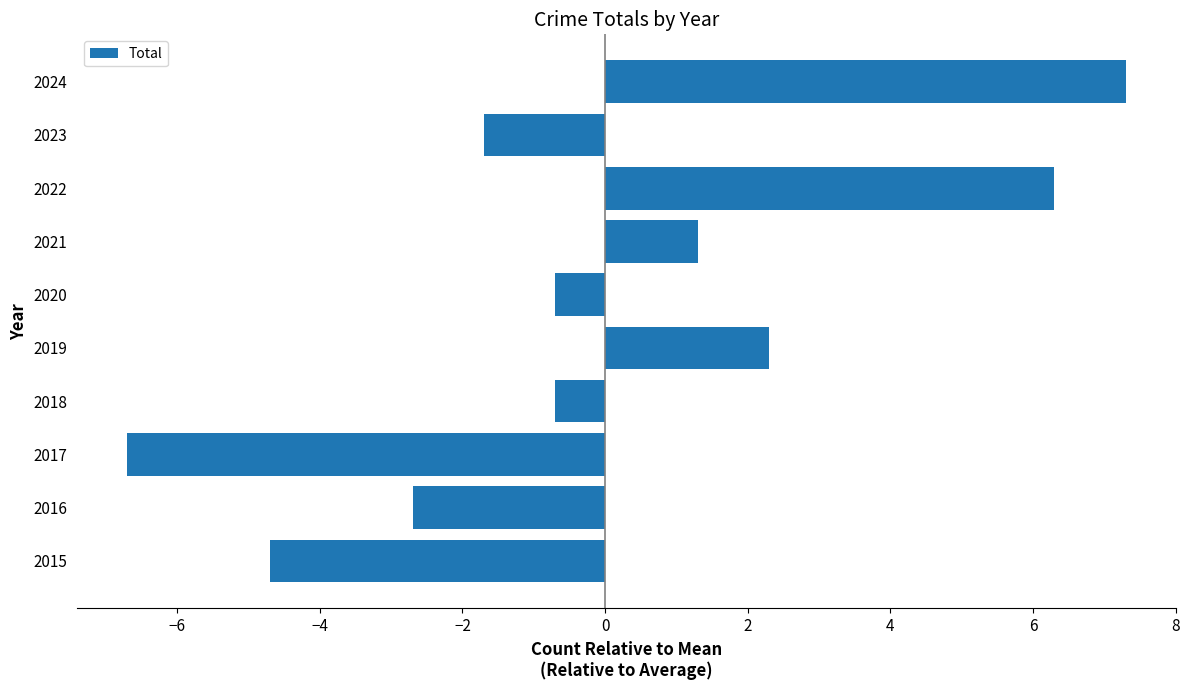

How many distinct data groups are displayed?

1